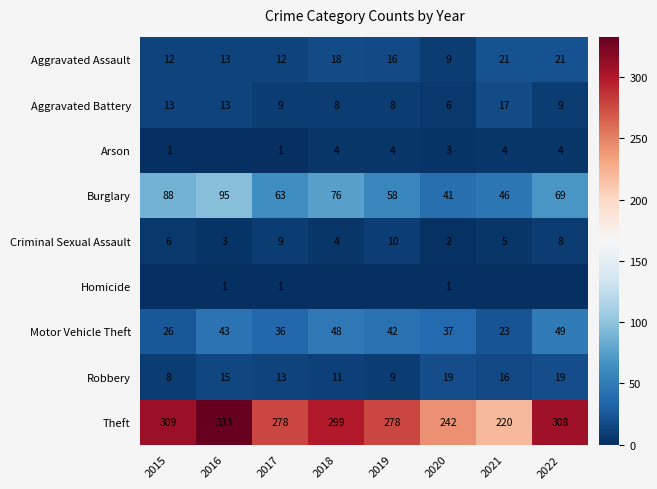

Is it true that Robbery equals 16 at 2021?

True